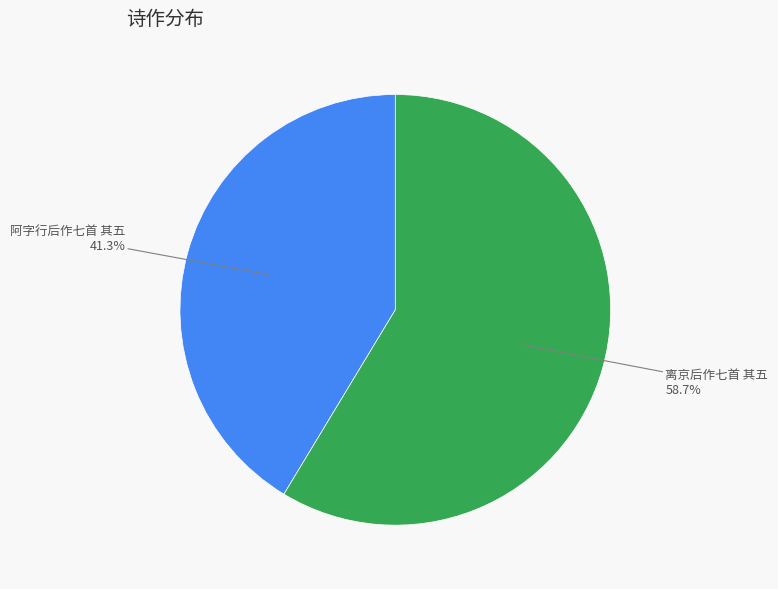

Is there any slice that represents more than half of the pie?

Yes